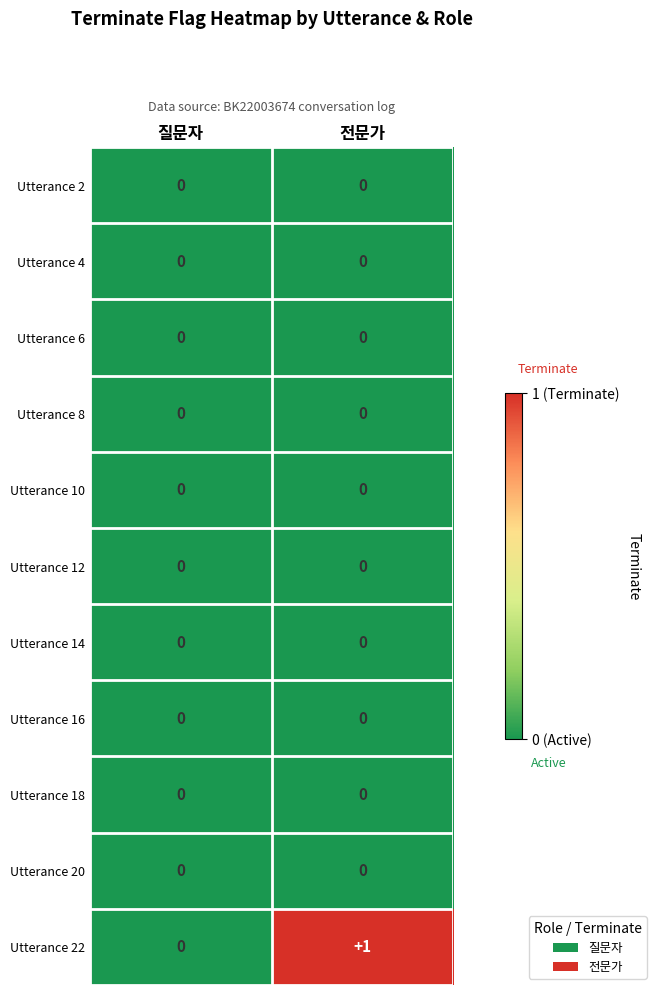

At which category is the sum across all series the highest?

전문가